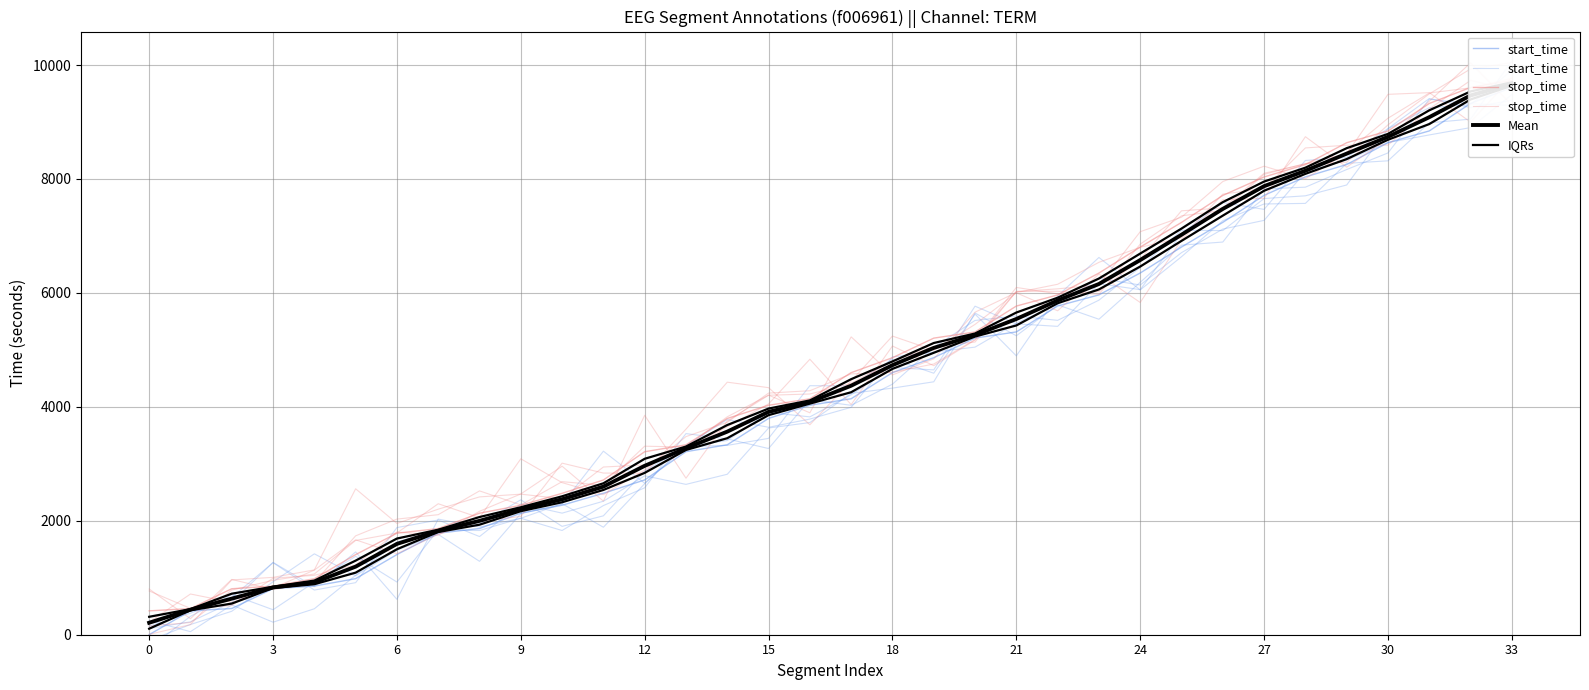

Rank the series at 33 from lowest to highest value.

start_time, stop_time, Mean, IQRs